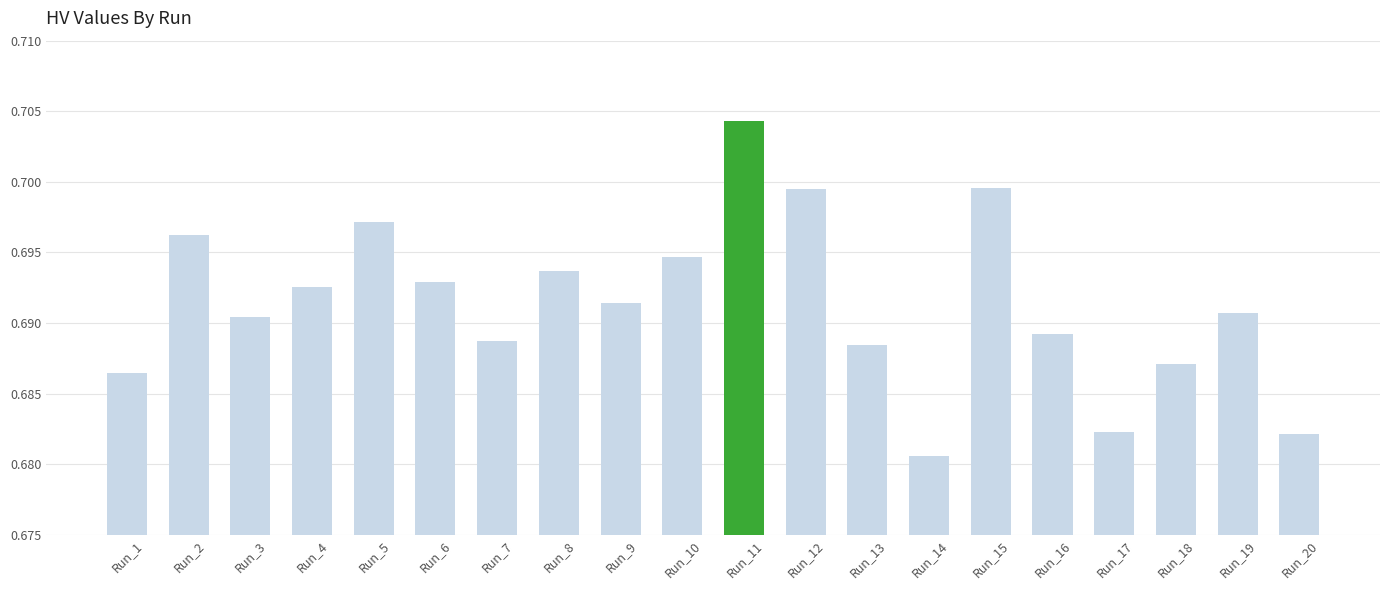

Which label corresponds to the largest value in the chart?

Run_11